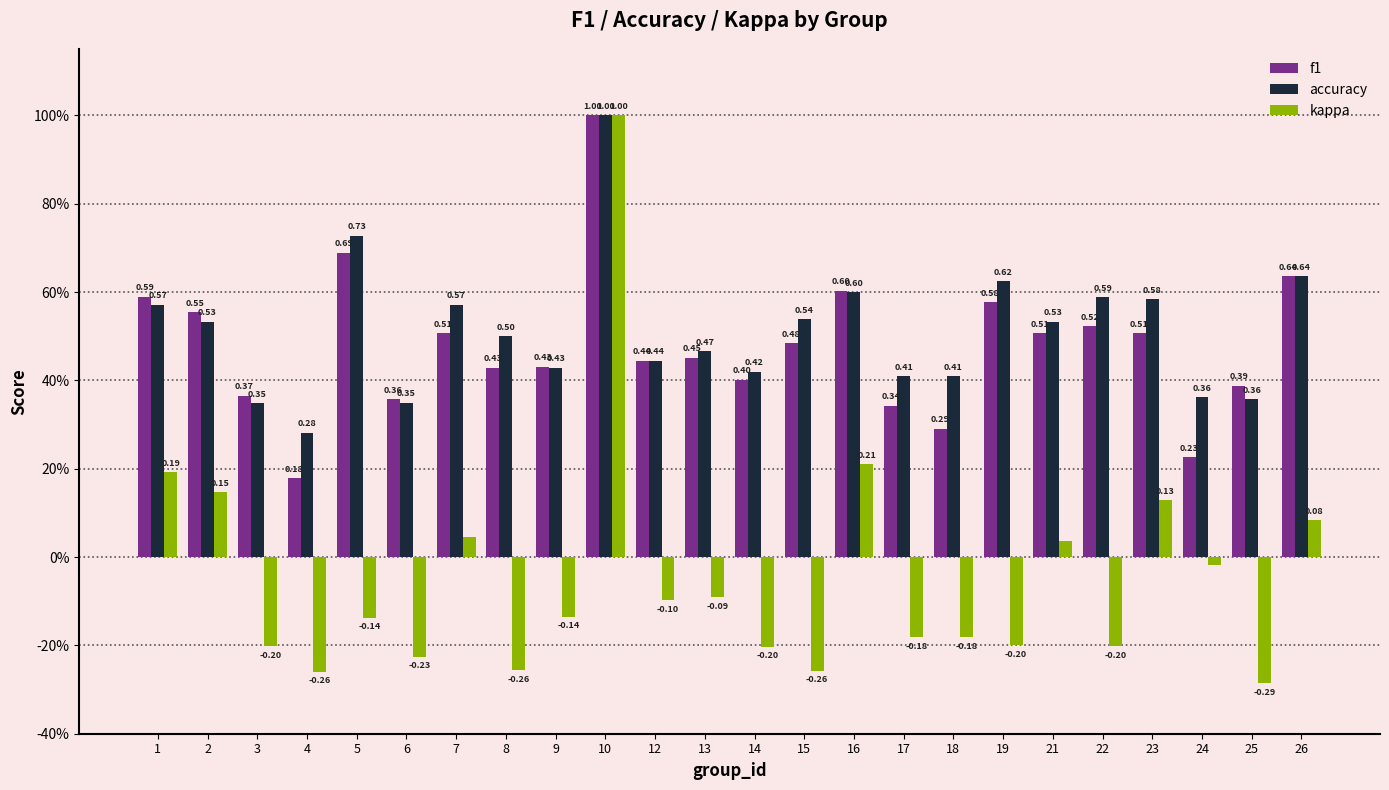

Rank the series at 18 from highest to lowest value.

accuracy, f1, kappa